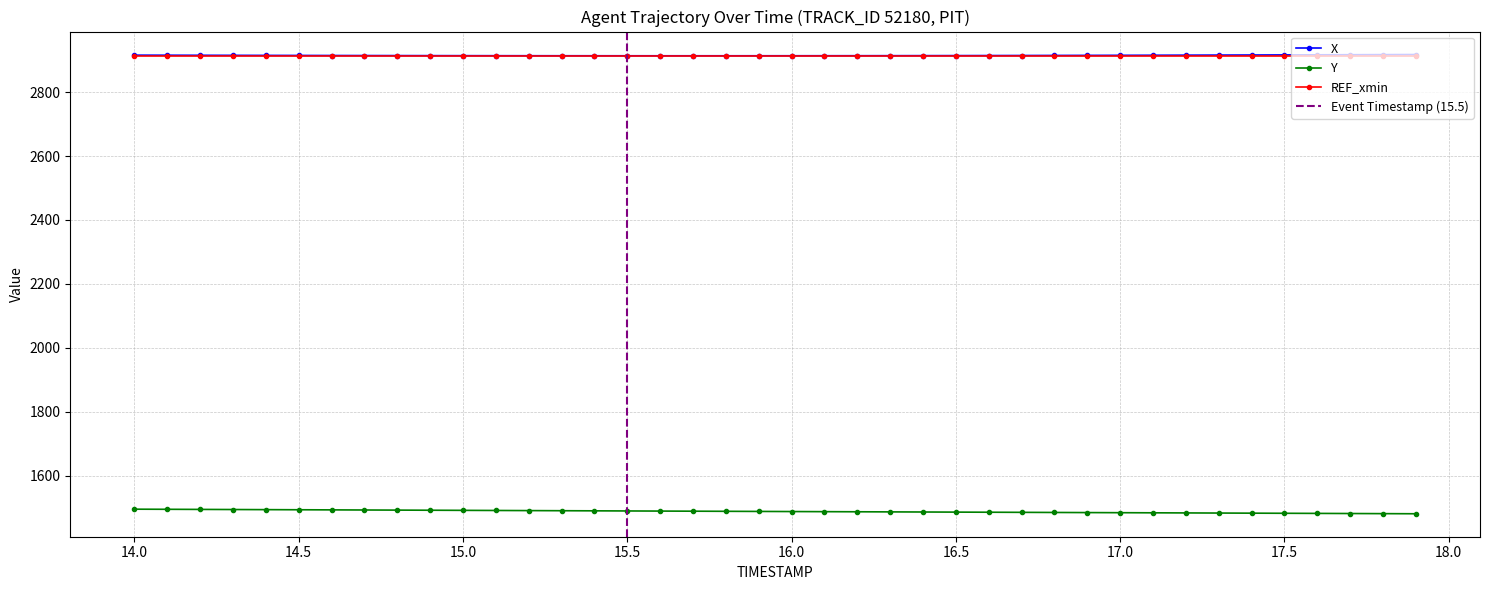

What is the sum of all X values?

116600.8